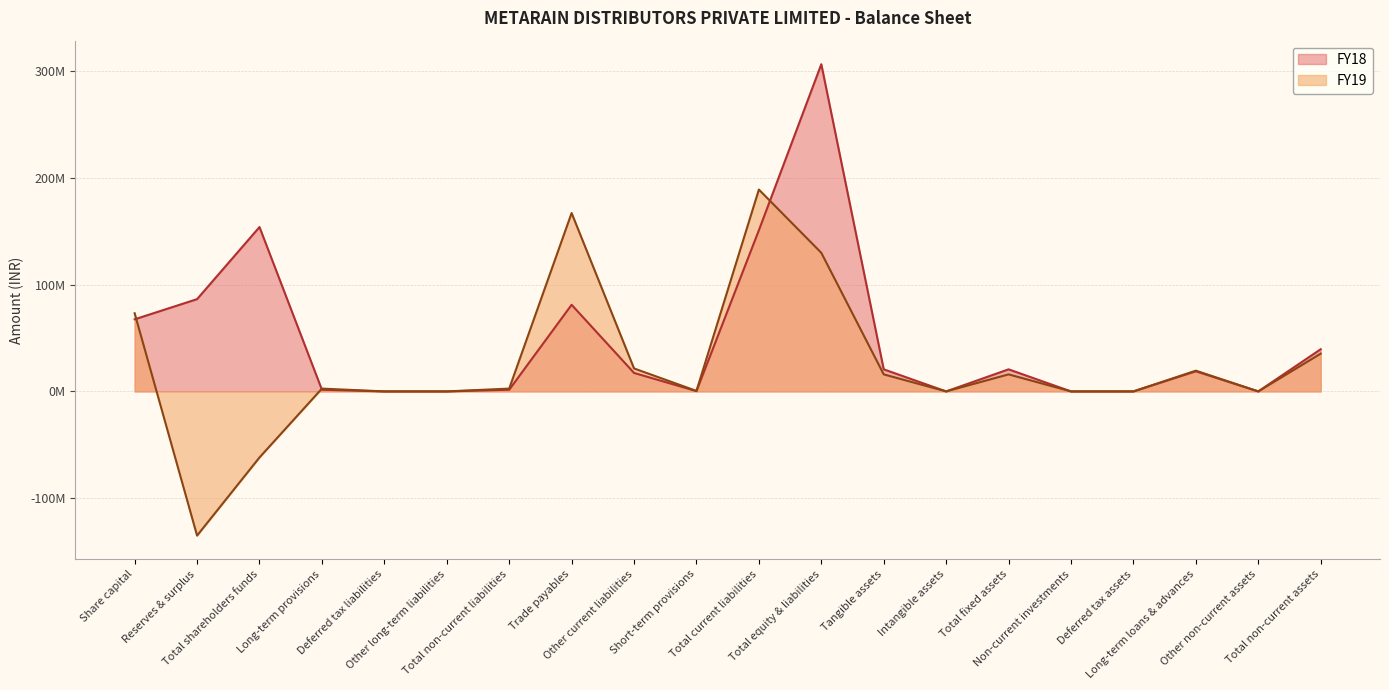

The FY19 series shows -110142927 at Deferred tax assets. True or false?

False